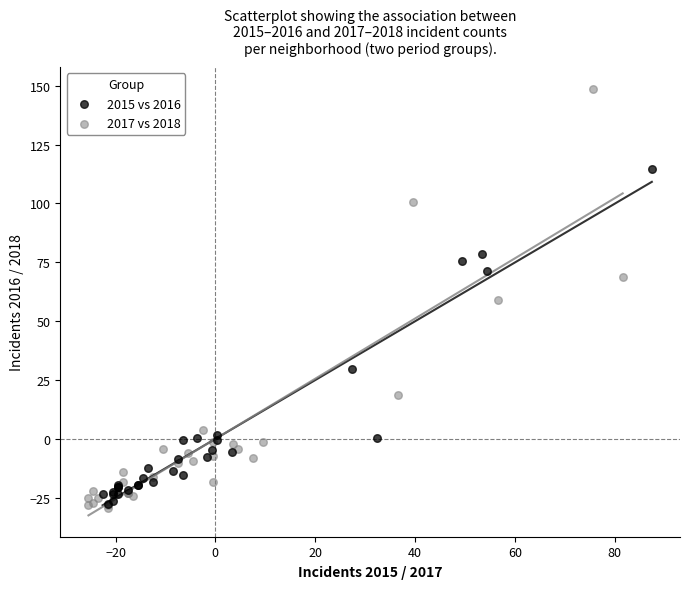

Which series contains the highest Y value?

2017 vs 2018